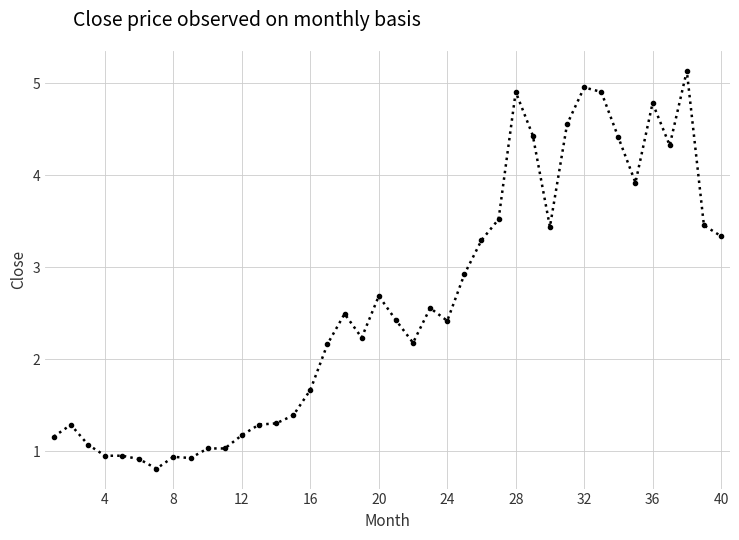

How many data points are less than 2?

16